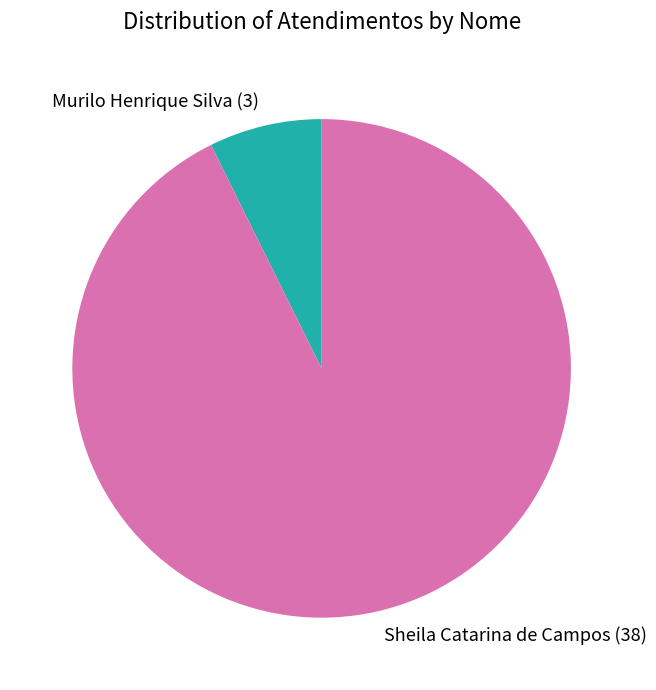

Approximately how many times larger is the value at Murilo Henrique Silva compared to Sheila Catarina de Campos?

0.1